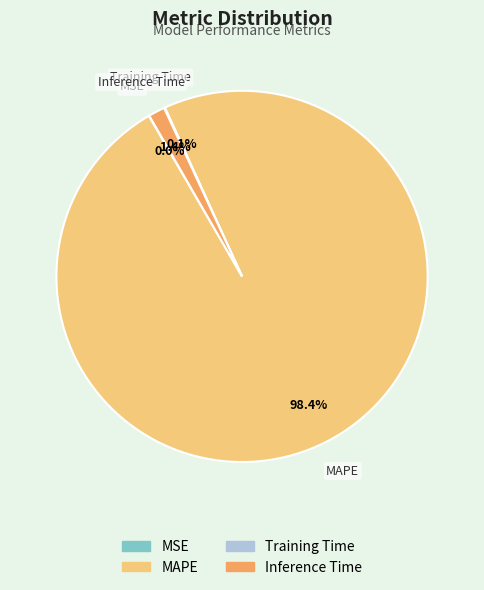

Is the sum of Inference Time and MAPE greater than half?

Yes